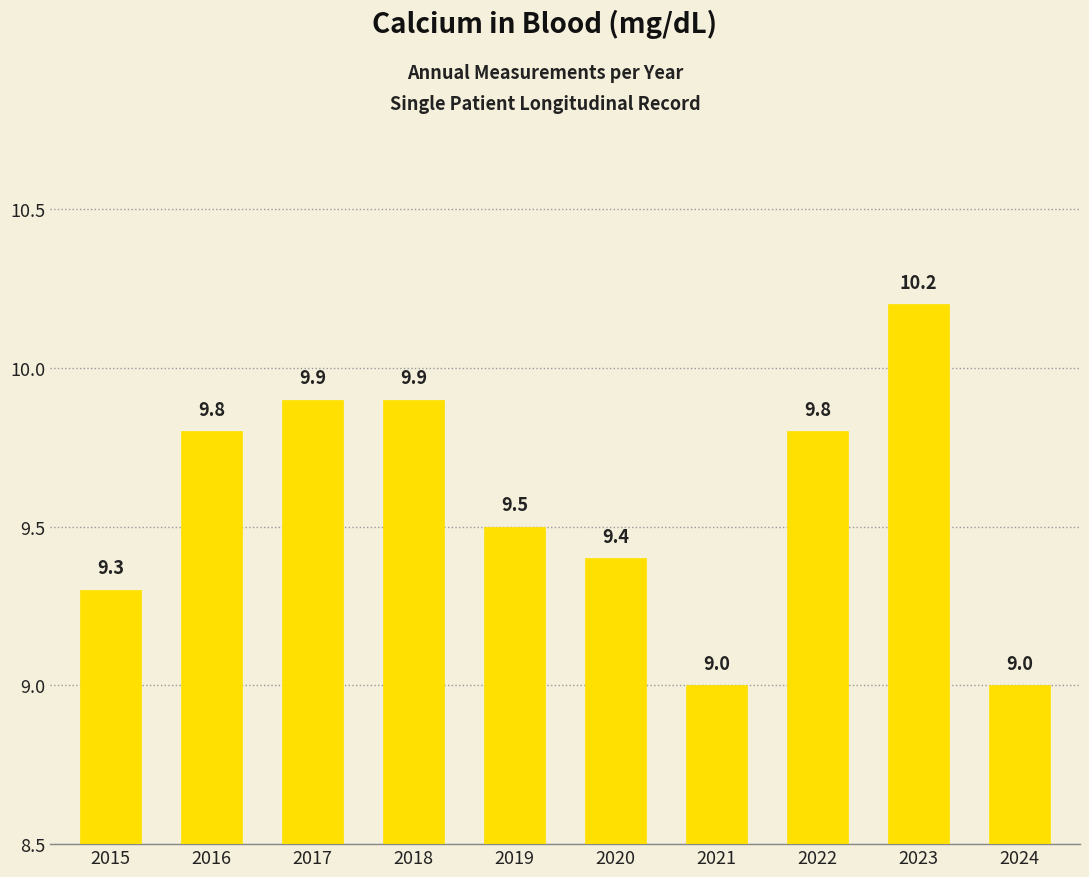

What is the maximum value shown in the chart?

10.2